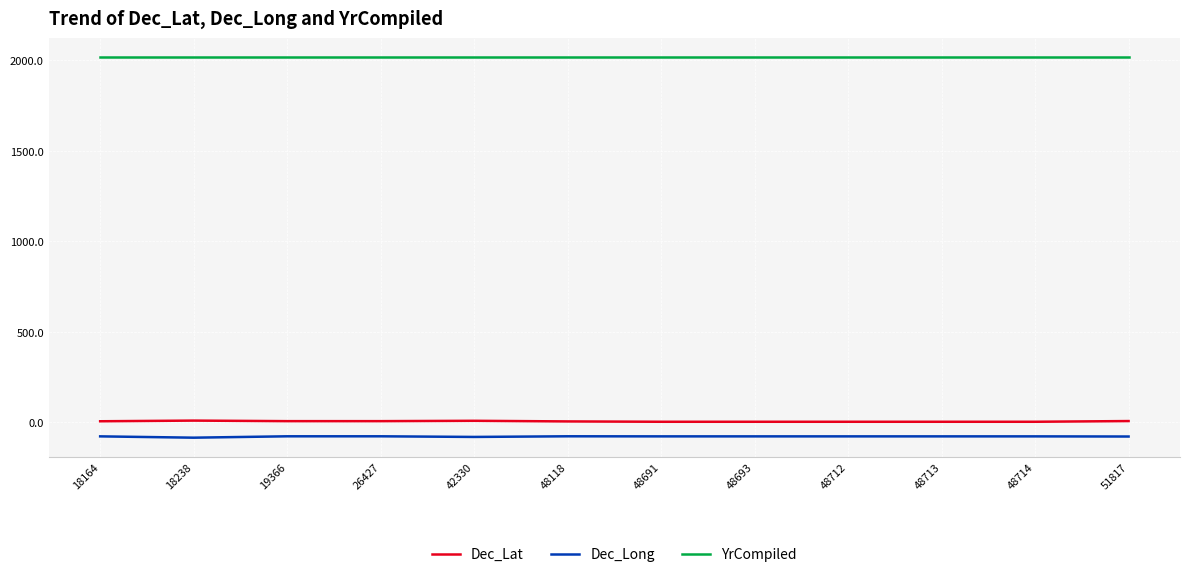

Is the value of Dec_Lat at 51817 greater than the value of YrCompiled at 42330?

No